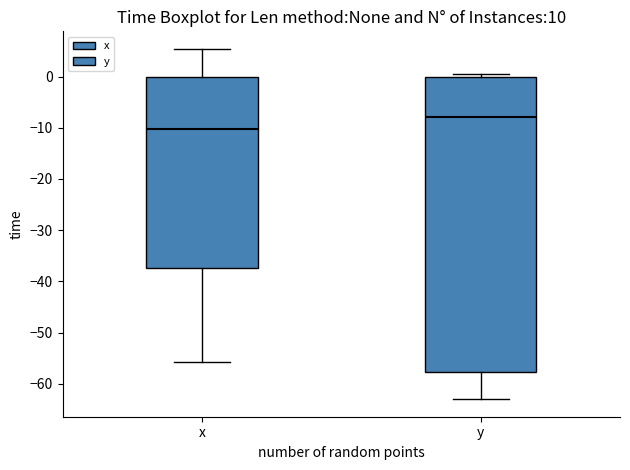

Where is the lower edge of the box for y on the y-axis? The values are not printed on the chart, so give them approximately, as read against the axis.

-58